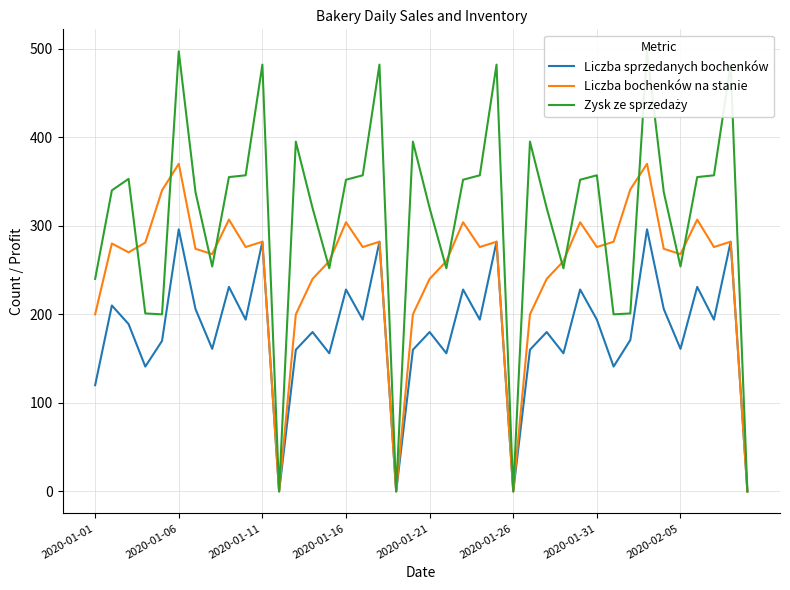

The value of Liczba bochenków na stanie at 2020-01-16 is 135. True or false?

False